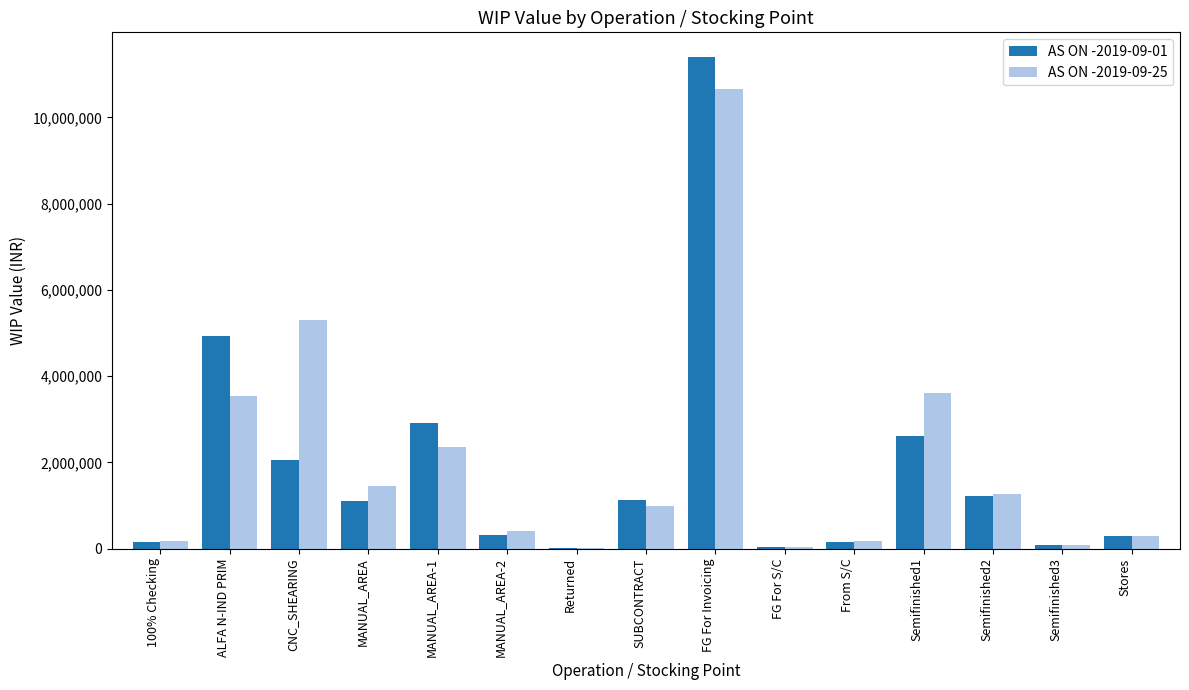

Are the bars horizontal?

No